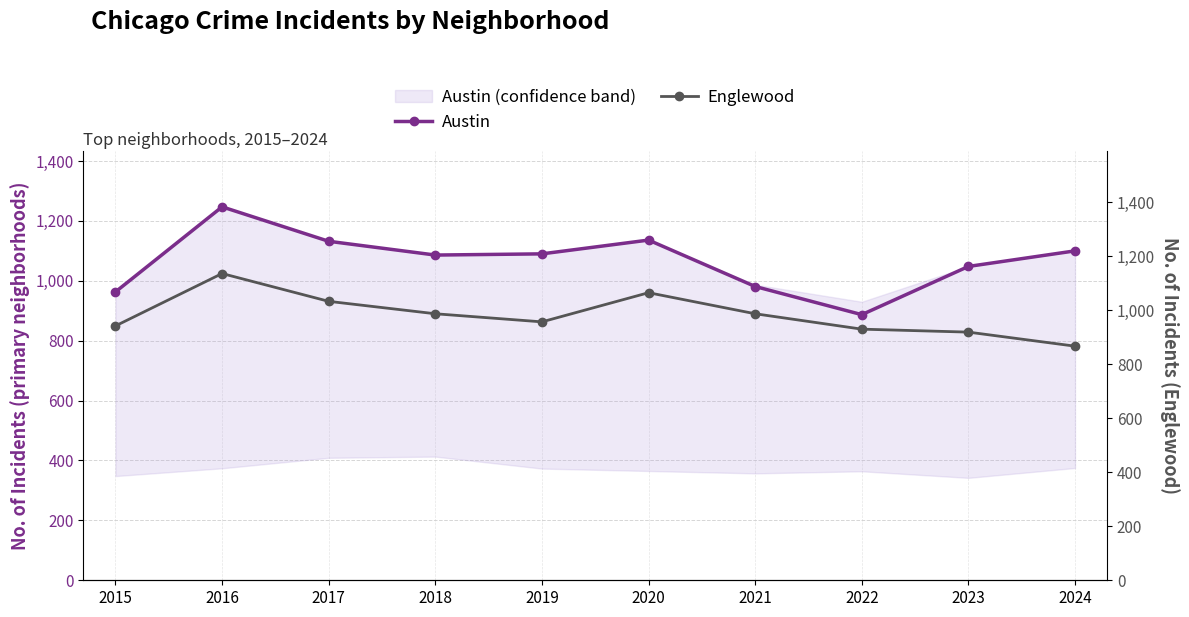

Reading right to left, what are all the values shown in this chart?

Austin: 1100	1048	887	981	1136	1090	1086	1132	1247	963
Englewood: 867	919	930	987	1065	957	987	1033	1136	942